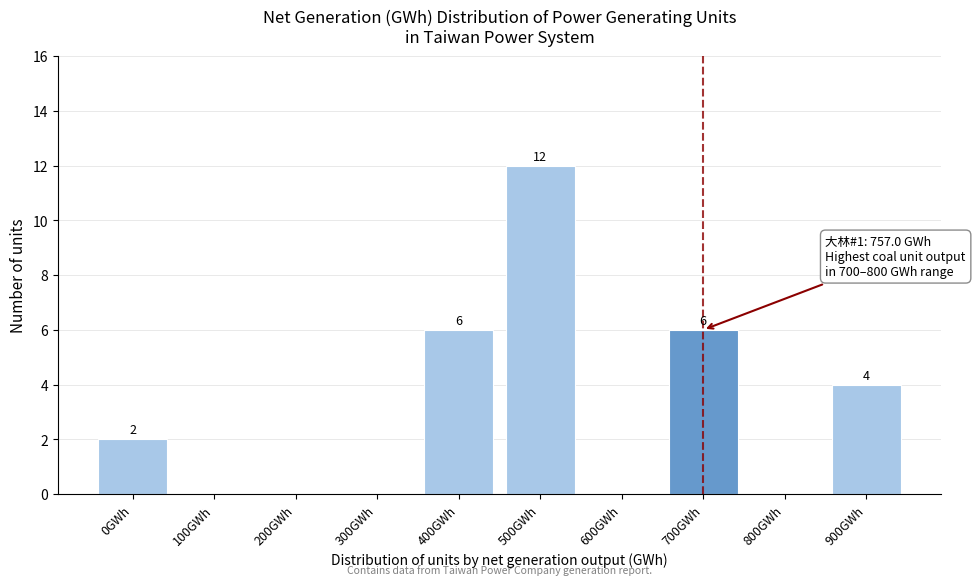

Reading right to left, extract all data points from this chart.

900GWh=4	800GWh=0	700GWh=6	600GWh=0	500GWh=12	400GWh=6	300GWh=0	200GWh=0	100GWh=0	0GWh=2